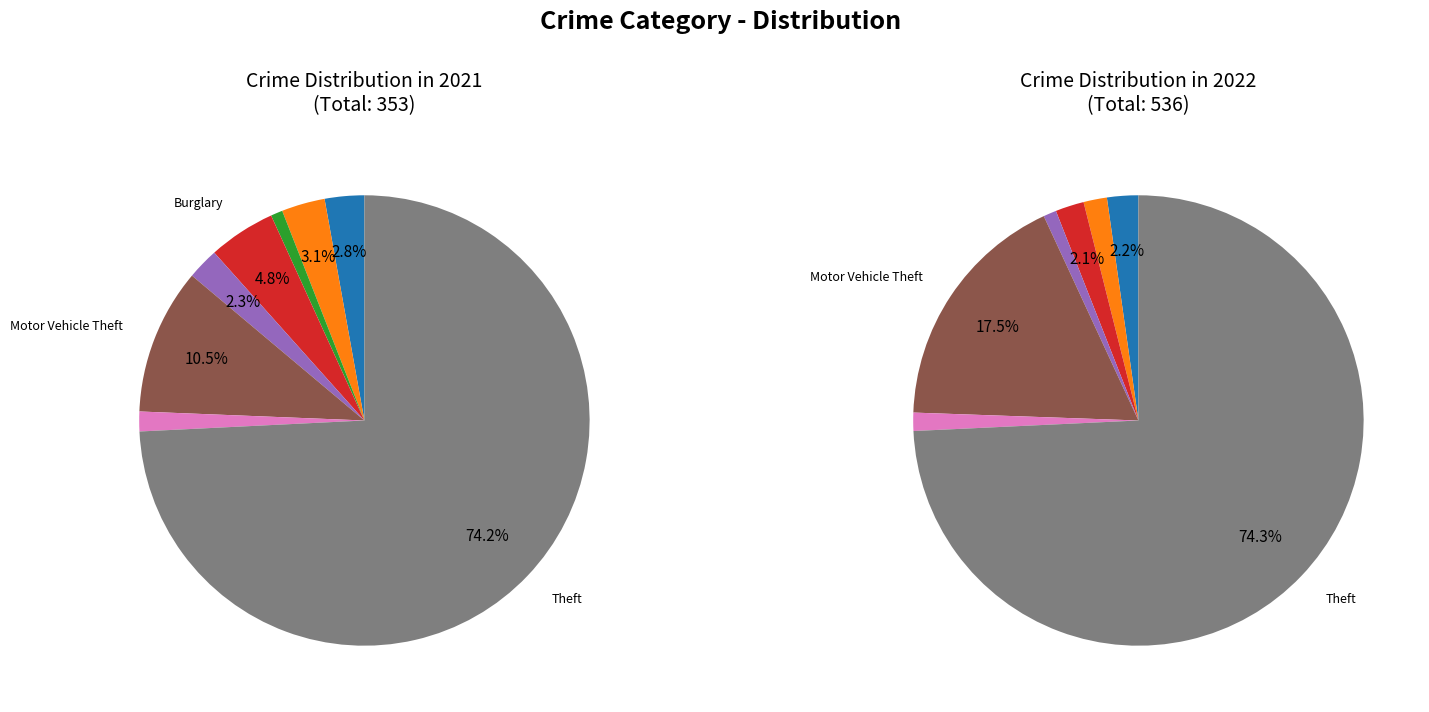

Which series has the largest range (max minus min)?

values_2022